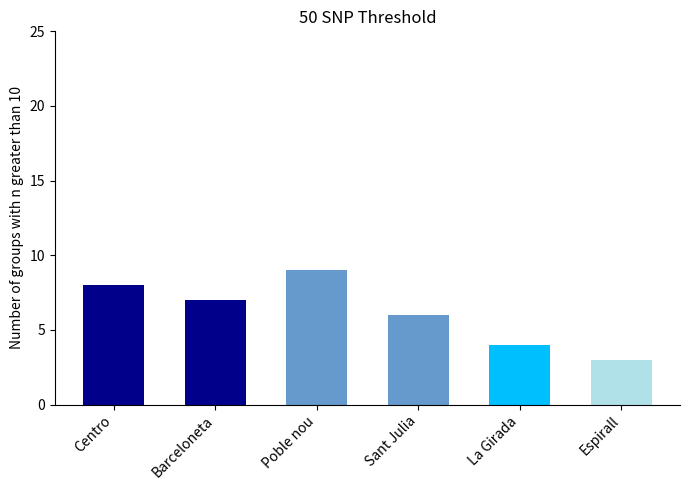

Rank the categories by value from lowest to highest.

Espirall, La Girada, Sant Julia, Barceloneta, Centro, Poble nou